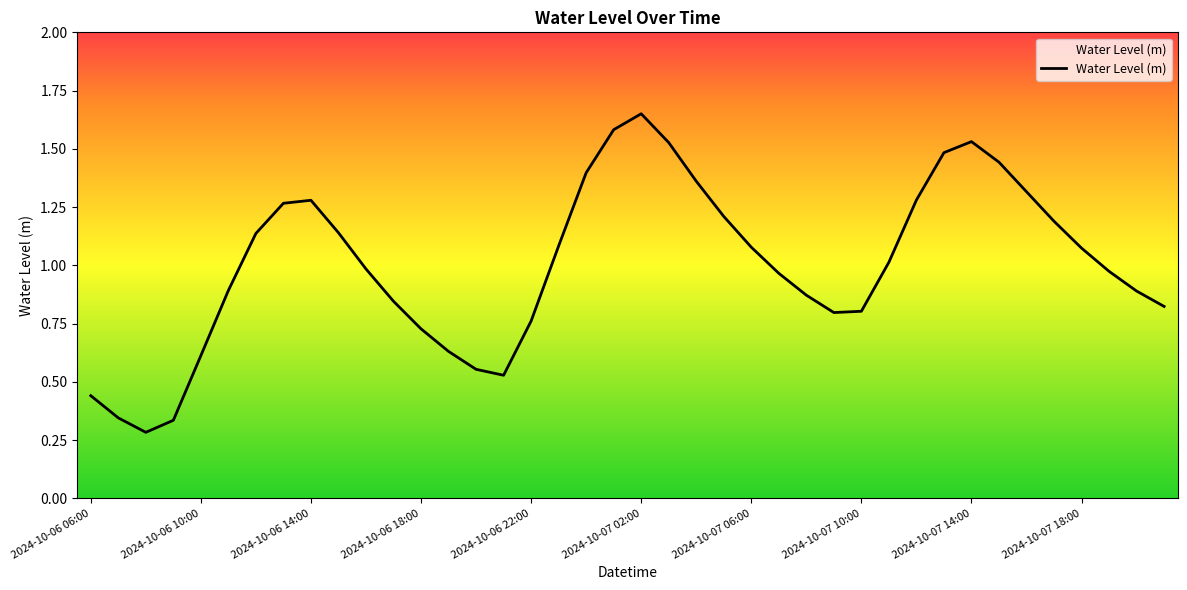

What is the minimum value shown in the chart?

0.3